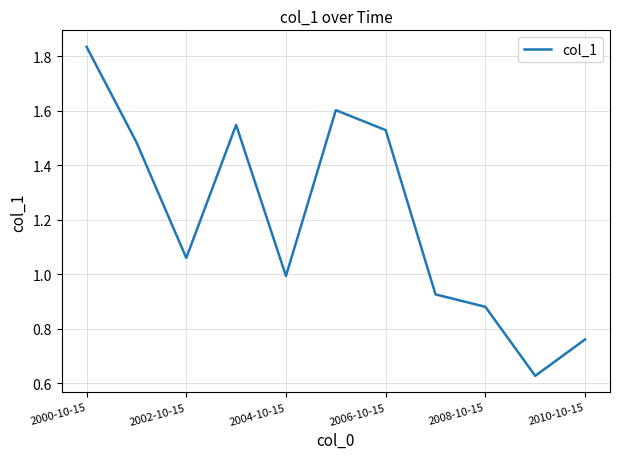

What is the difference between the maximum and minimum values?

1.2